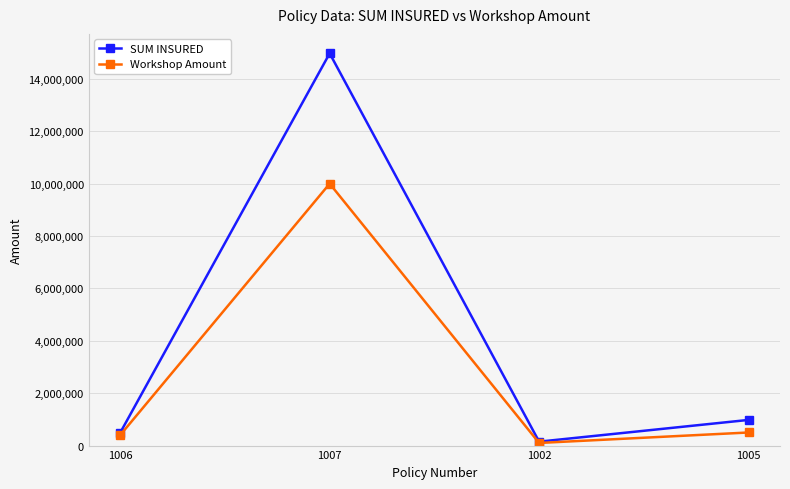

Which series has the largest range (max minus min)?

SUM INSURED